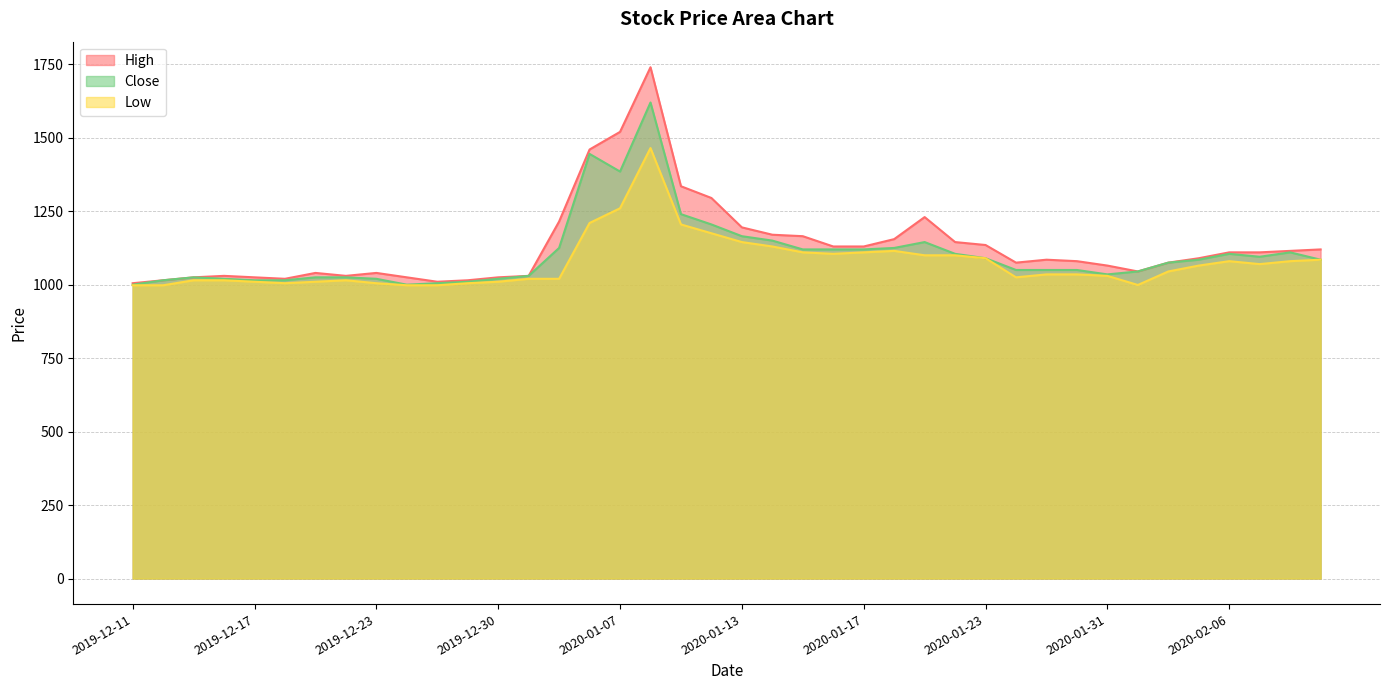

What is the maximum value for Low?

1465